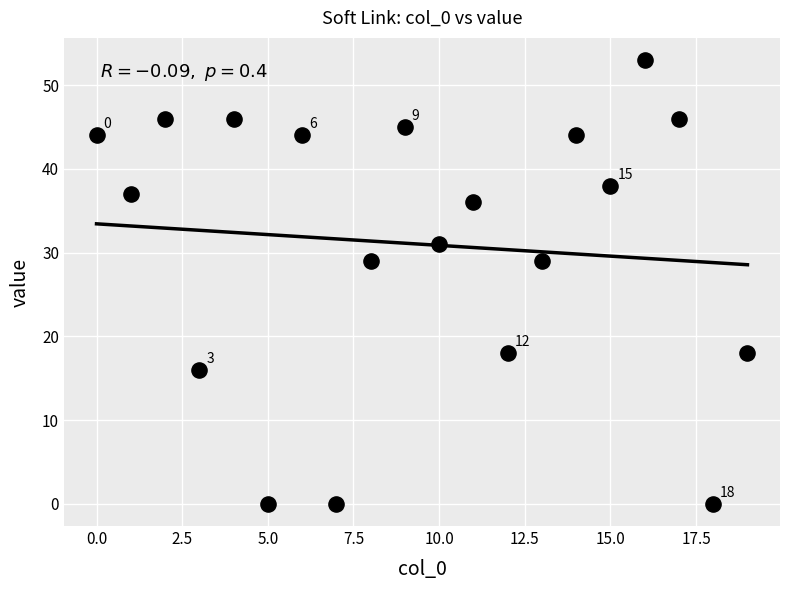

What is the range of Y values (max minus min)?

53